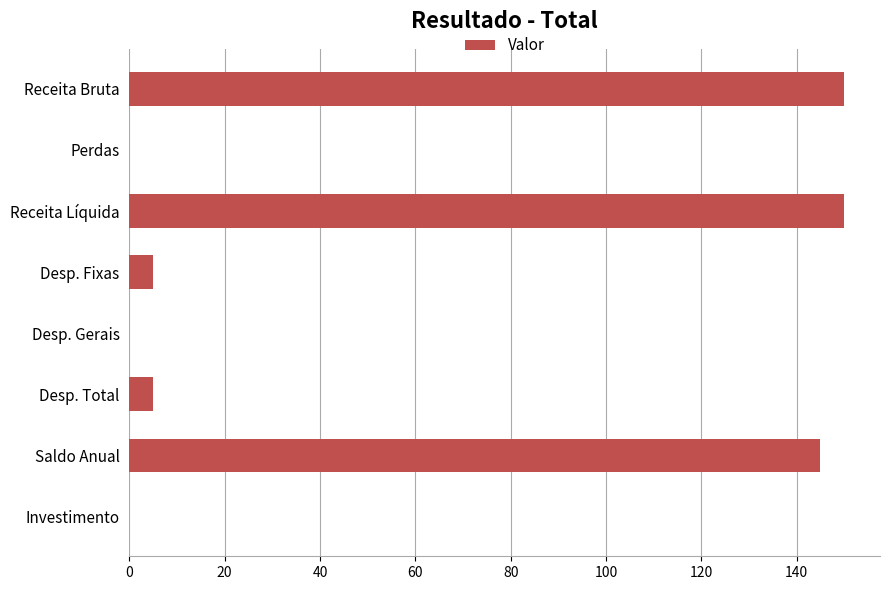

Between Desp. Gerais and Desp. Fixas, which is larger?

Desp. Fixas